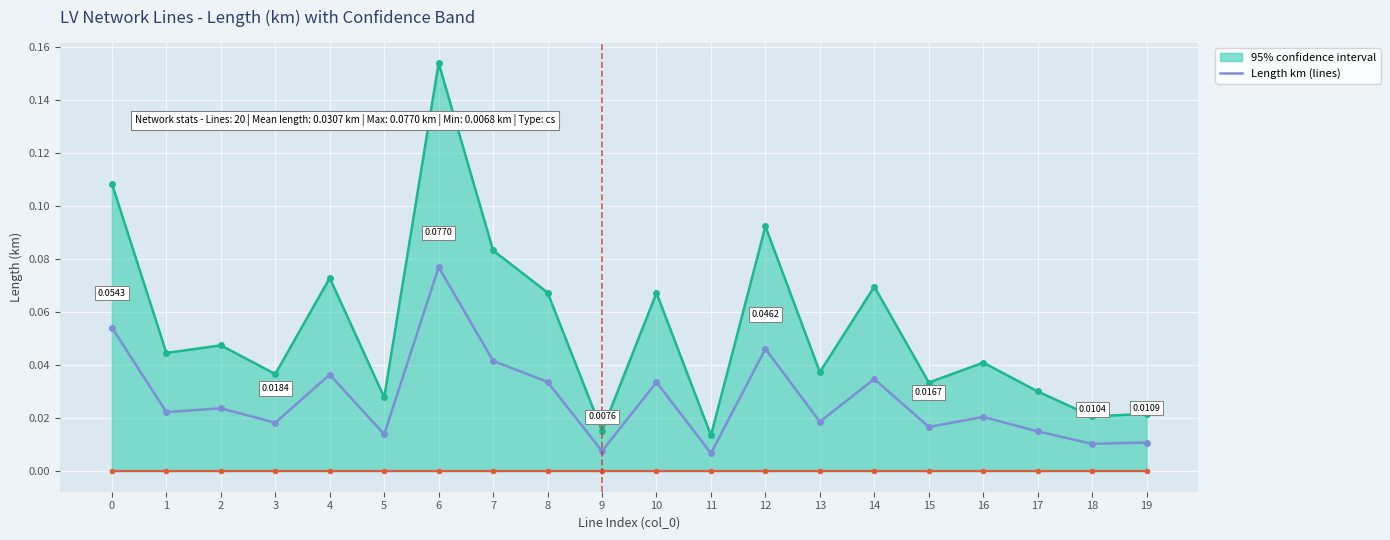

Which series has the largest total across all categories?

95% confidence interval